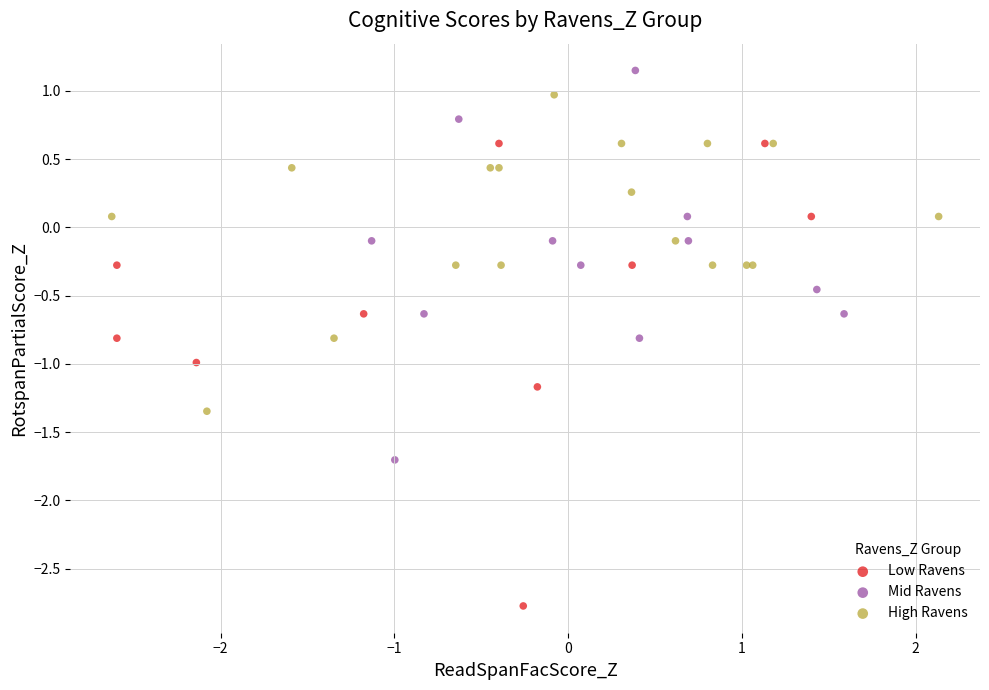

What are all the series names shown in the legend?

Low Ravens, Mid Ravens, High Ravens